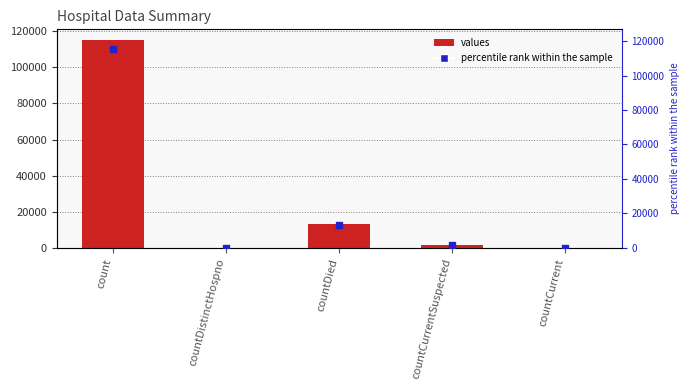

How many values are above zero?

3